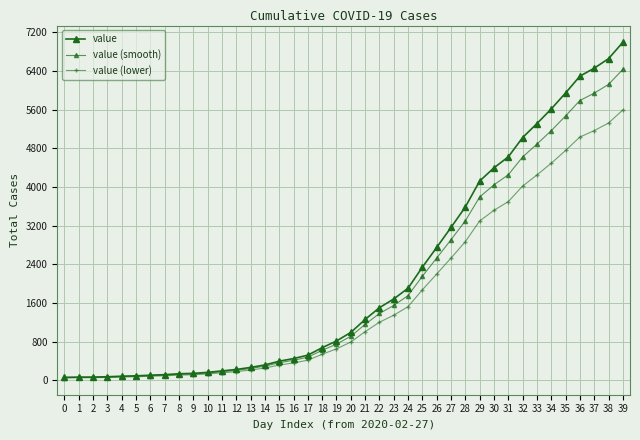

How many data points in value (smooth) are less than 913?

20